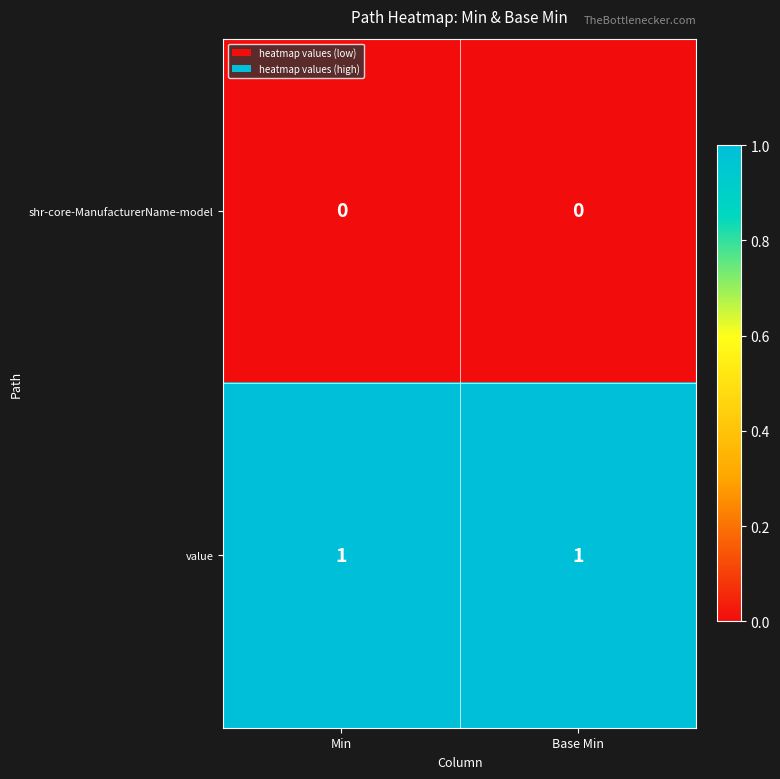

Rank the series by their maximum value, from highest to lowest.

value, shr-core-ManufacturerName-model